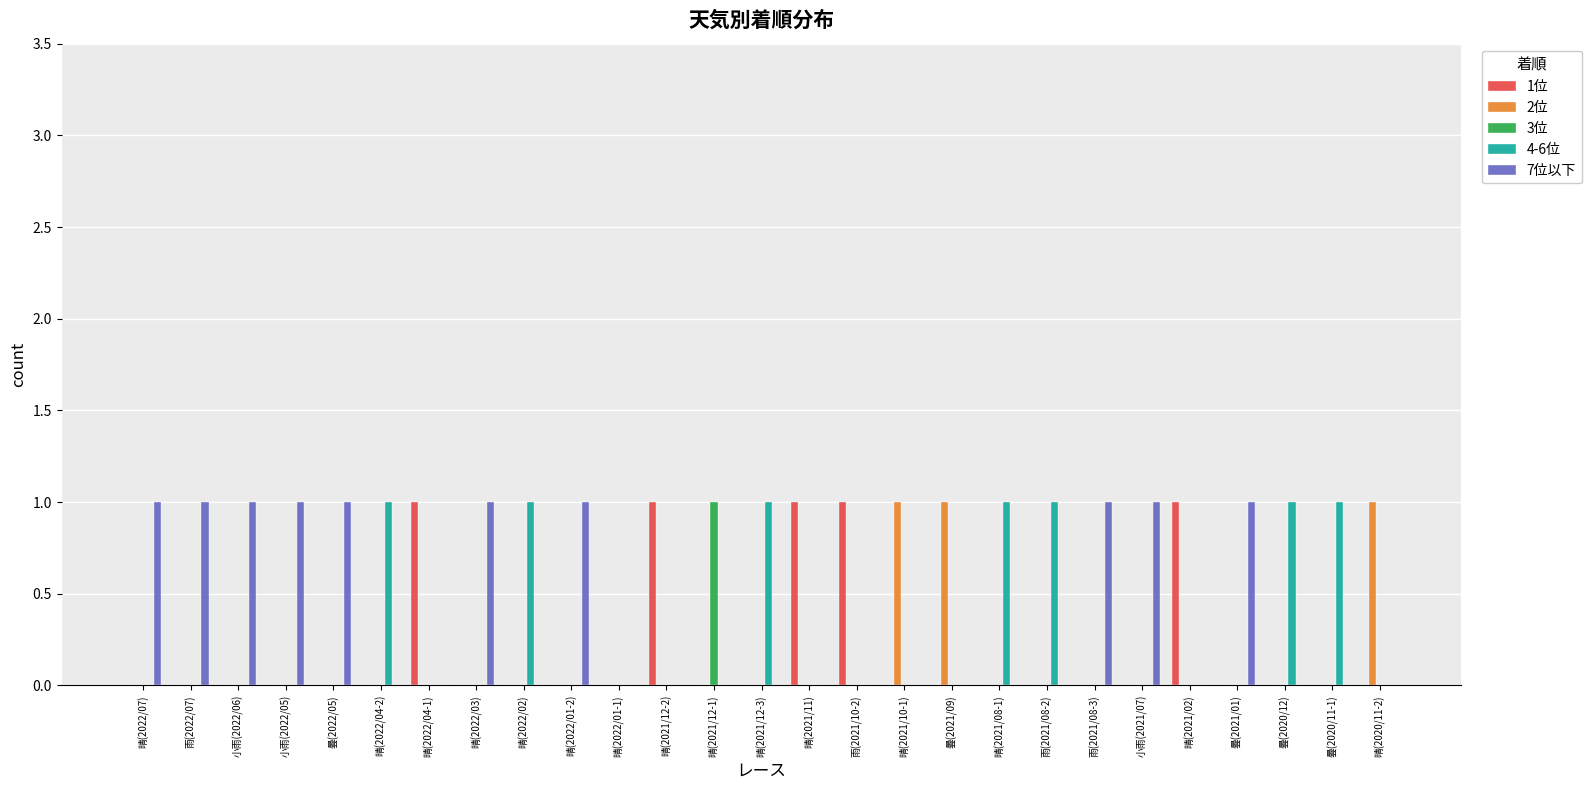

Is the value of 7位以下 at 曇(2021/01) greater than the value of 2位 at 晴(2021/12-3)?

Yes